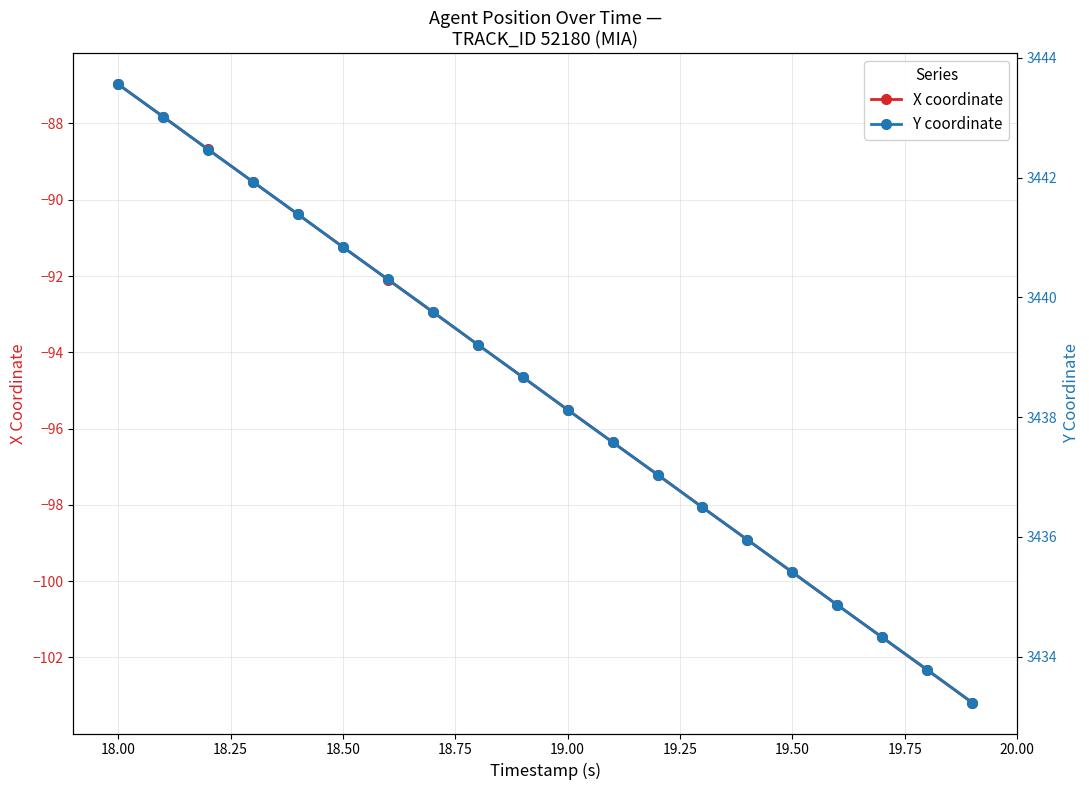

True or false: Y coordinate has more than 2 points higher than both neighbors.

False